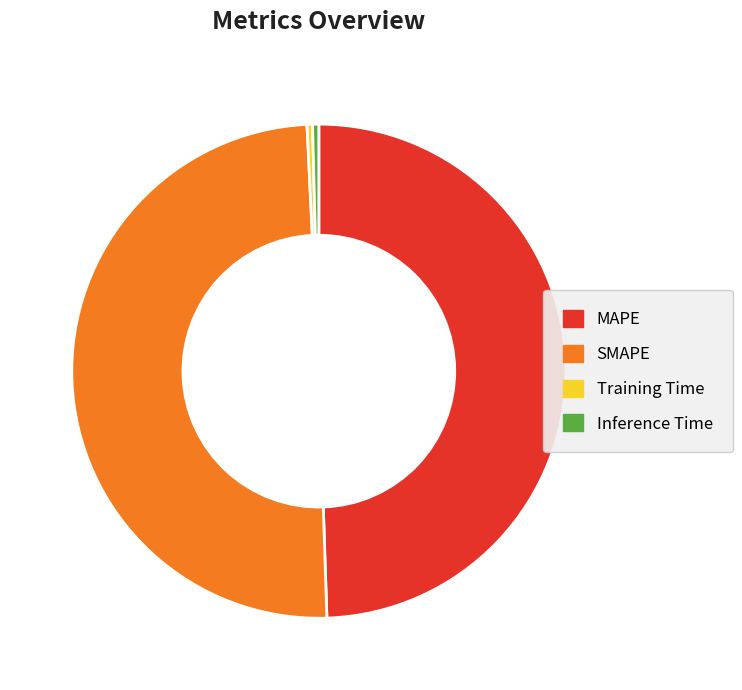

Count the number of slices in the pie.

4